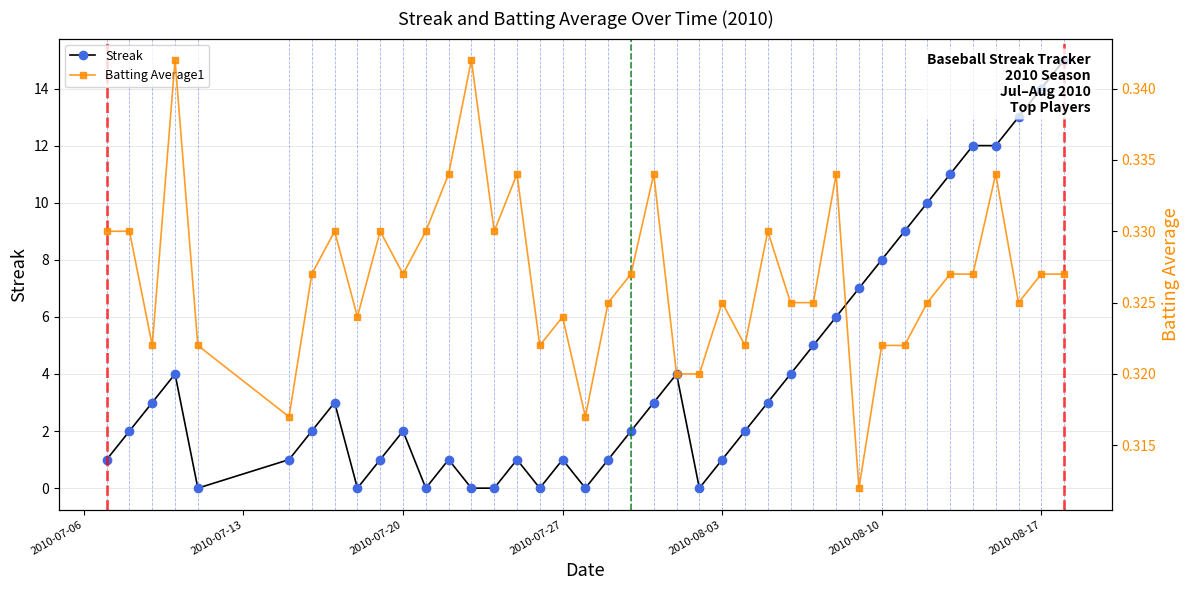

Which series has the widest spread of values?

Streak